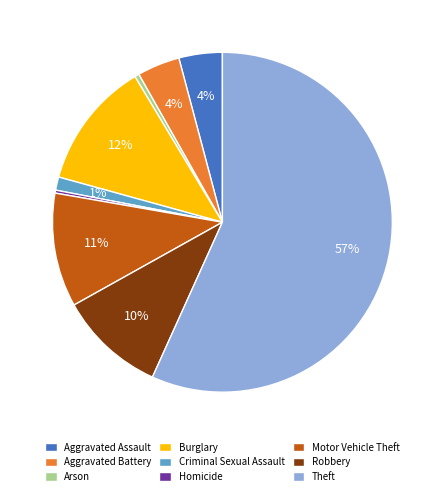

To the nearest percent, what is the combined percentage of Motor Vehicle Theft and Aggravated Battery?

15%